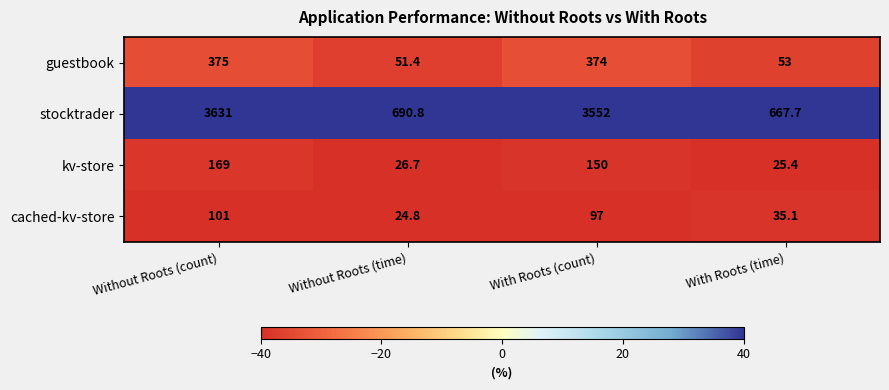

Which series has the widest spread of values?

stocktrader